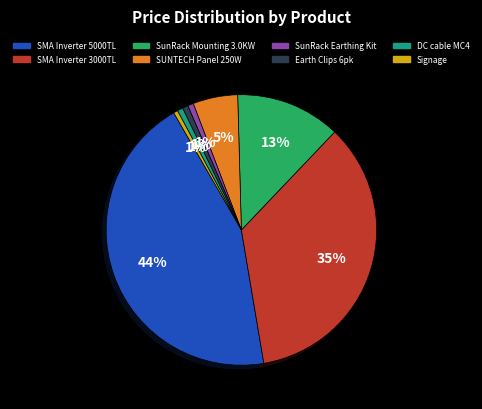

Is the sum of Earth Clips 6pk and SunRack Mounting 3.0KW greater than half?

No